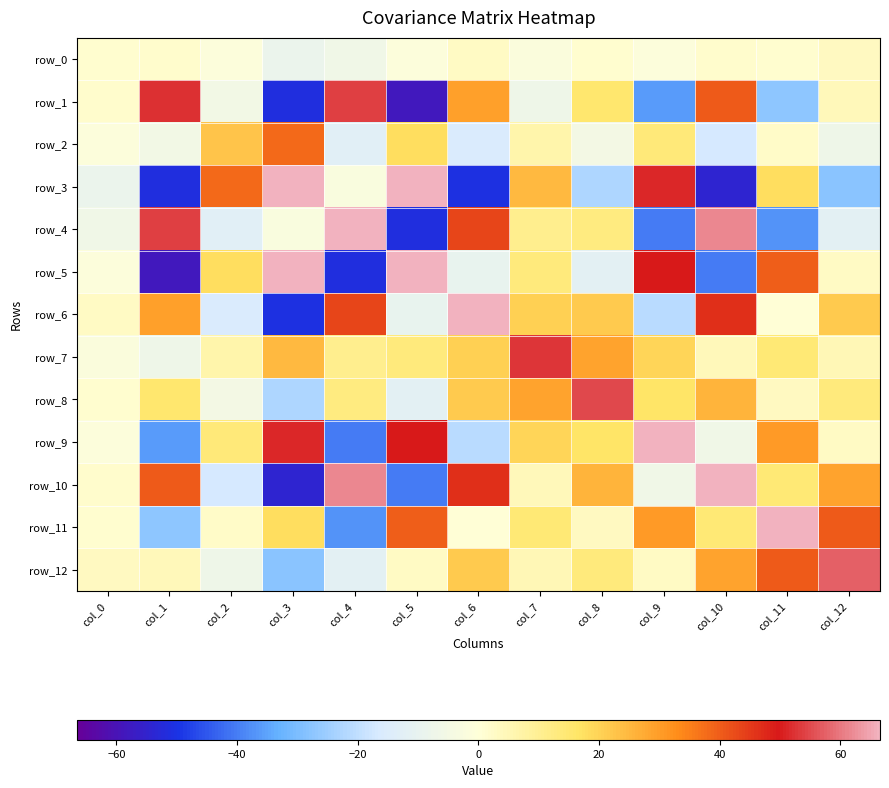

What is the greatest value displayed?

180.6